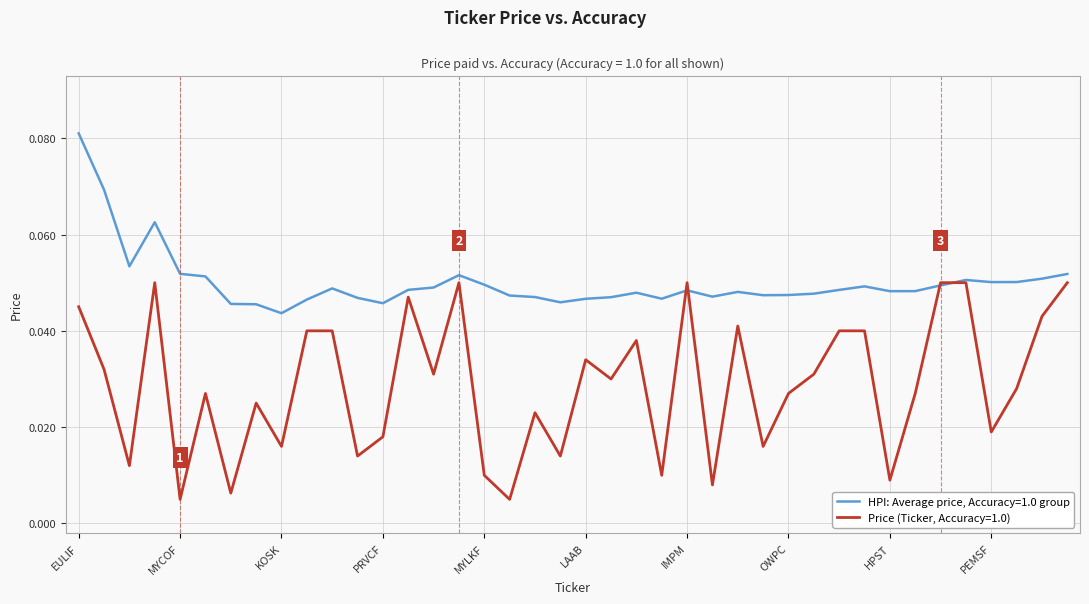

Rank the series by their average value, from highest to lowest.

HPI: Average price, Accuracy=1.0 group, Price (Ticker, Accuracy=1.0)